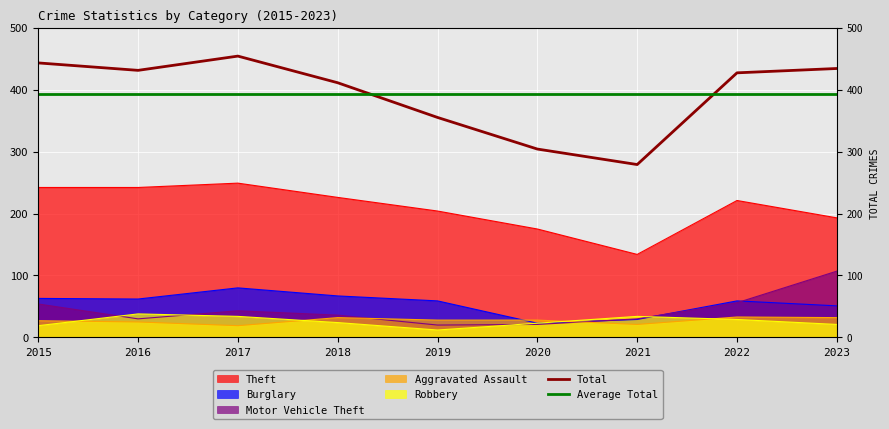

True or false: Average Total and Total intersect in this chart.

True